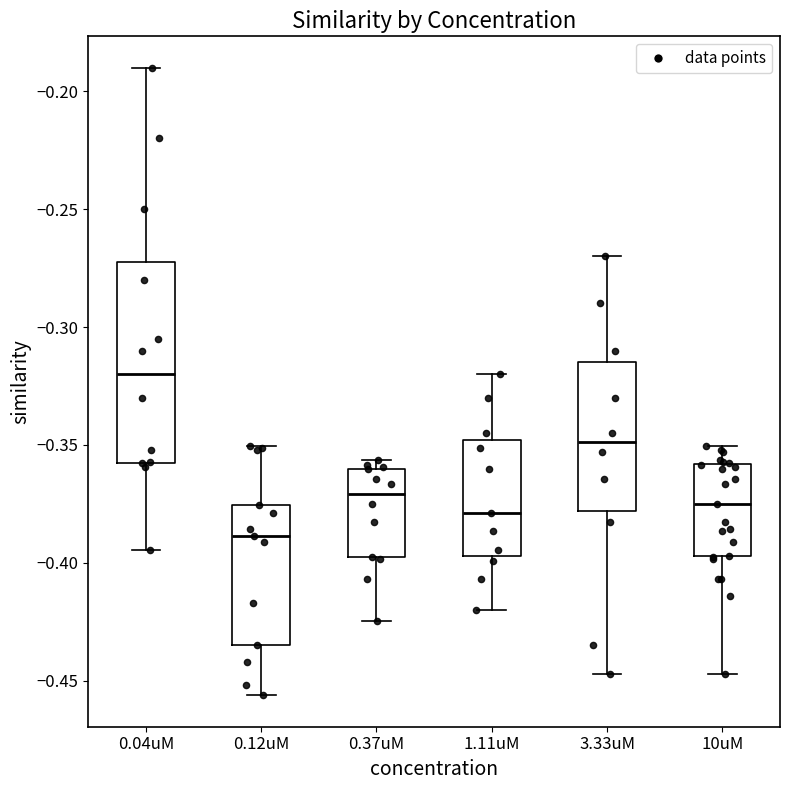

Which box has the highest median line?

0.04uM